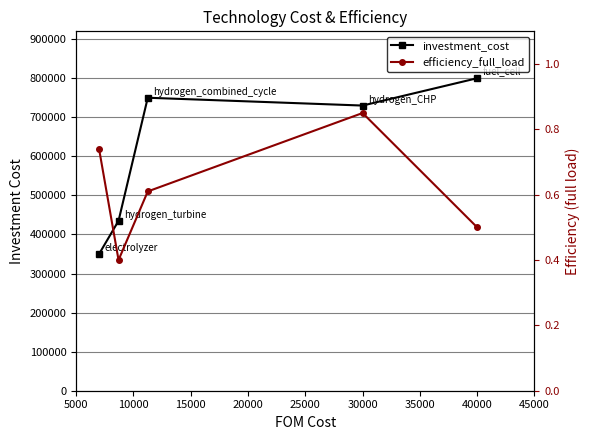

True or false: efficiency_full_load and investment_cost cross at least once.

False